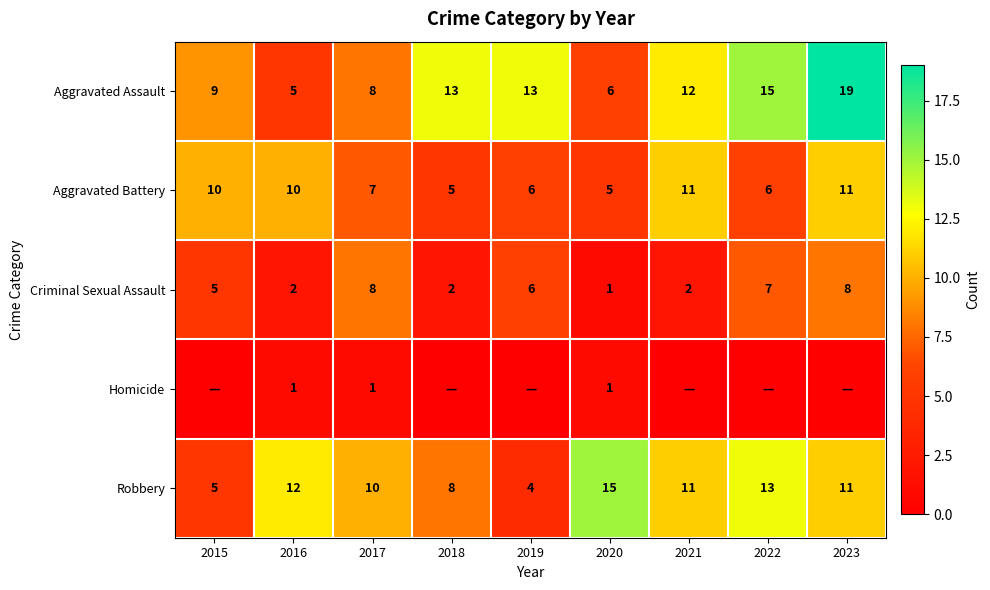

Which has a higher value, 2016 or 2019?

2019